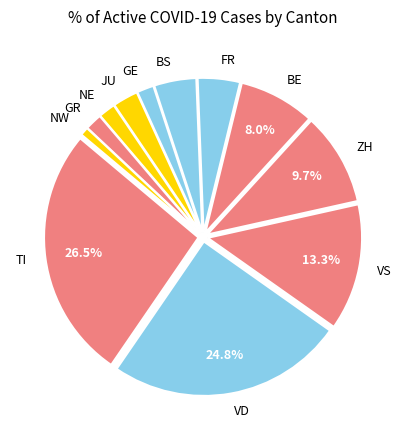

To the nearest percent, what is the average slice percentage?

8%